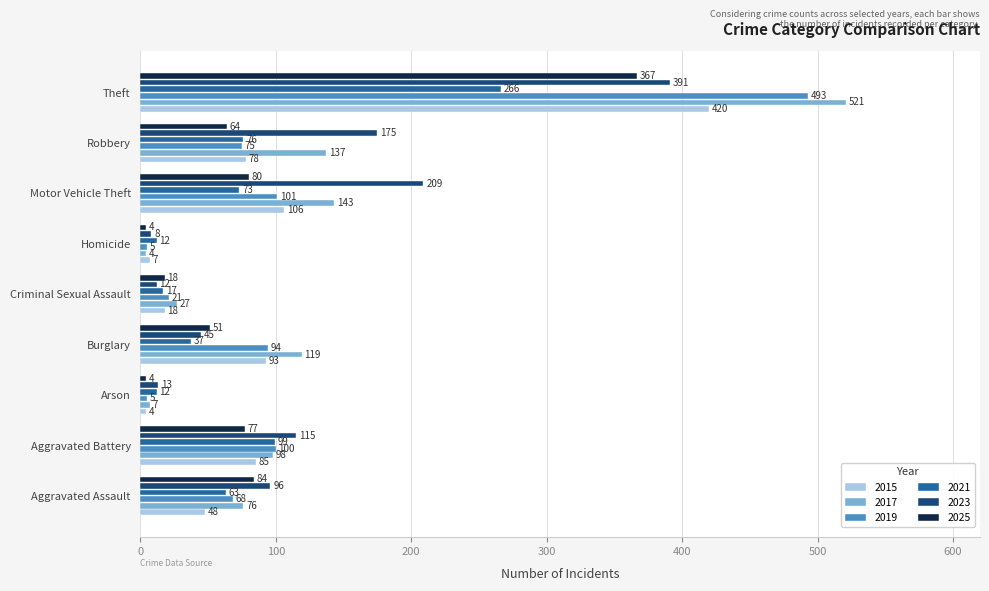

Which series changed the most between Arson and Criminal Sexual Assault?

2017